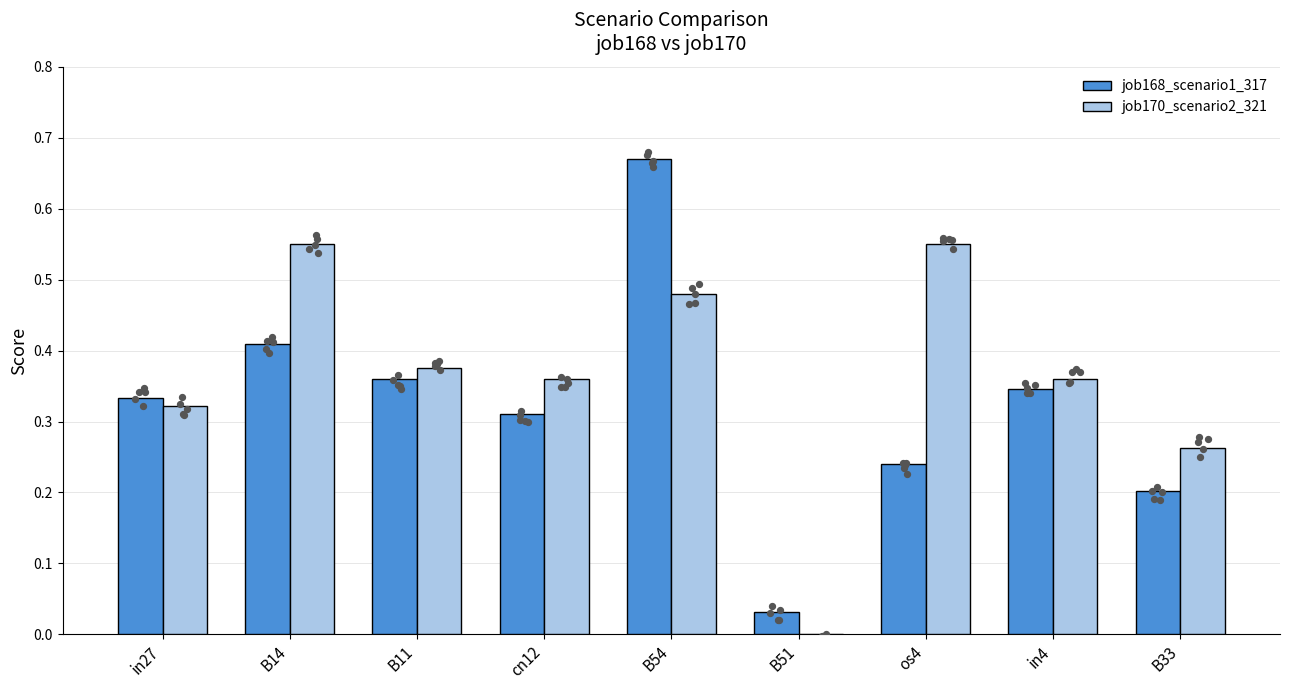

At how many categories does at least one series exceed 0?

9